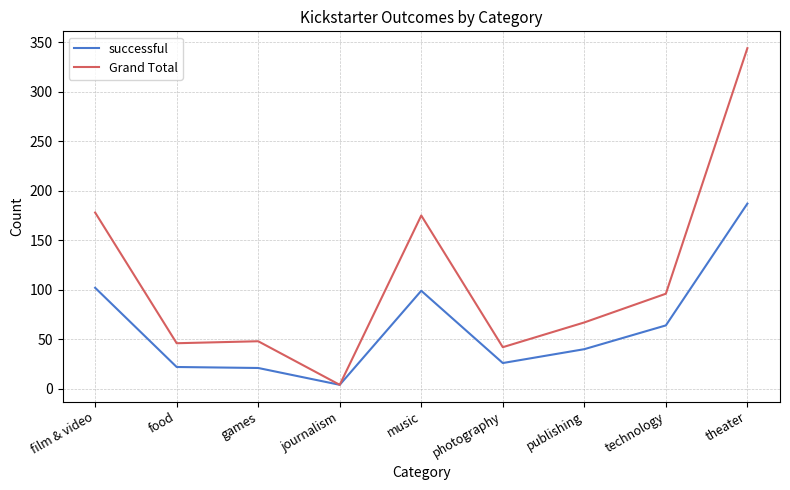

At which label does Grand Total reach its peak?

theater